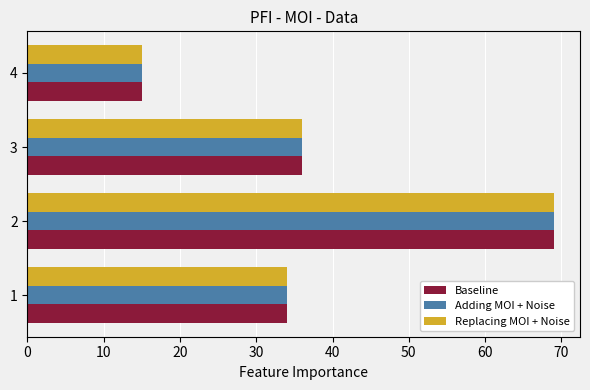

The Adding MOI + Noise series shows 69 at 2. True or false?

True